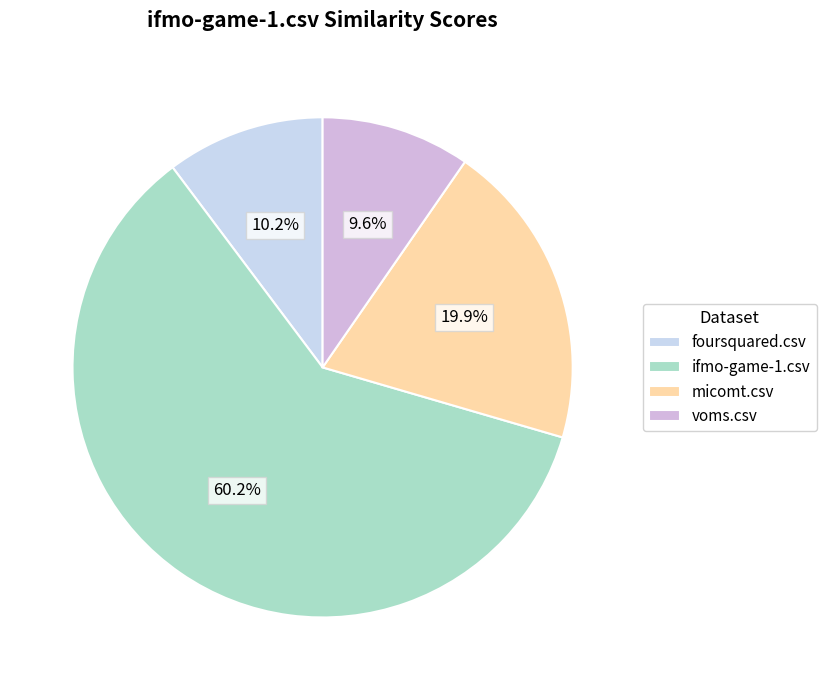

What is the smallest slice in the pie chart?

voms.csv